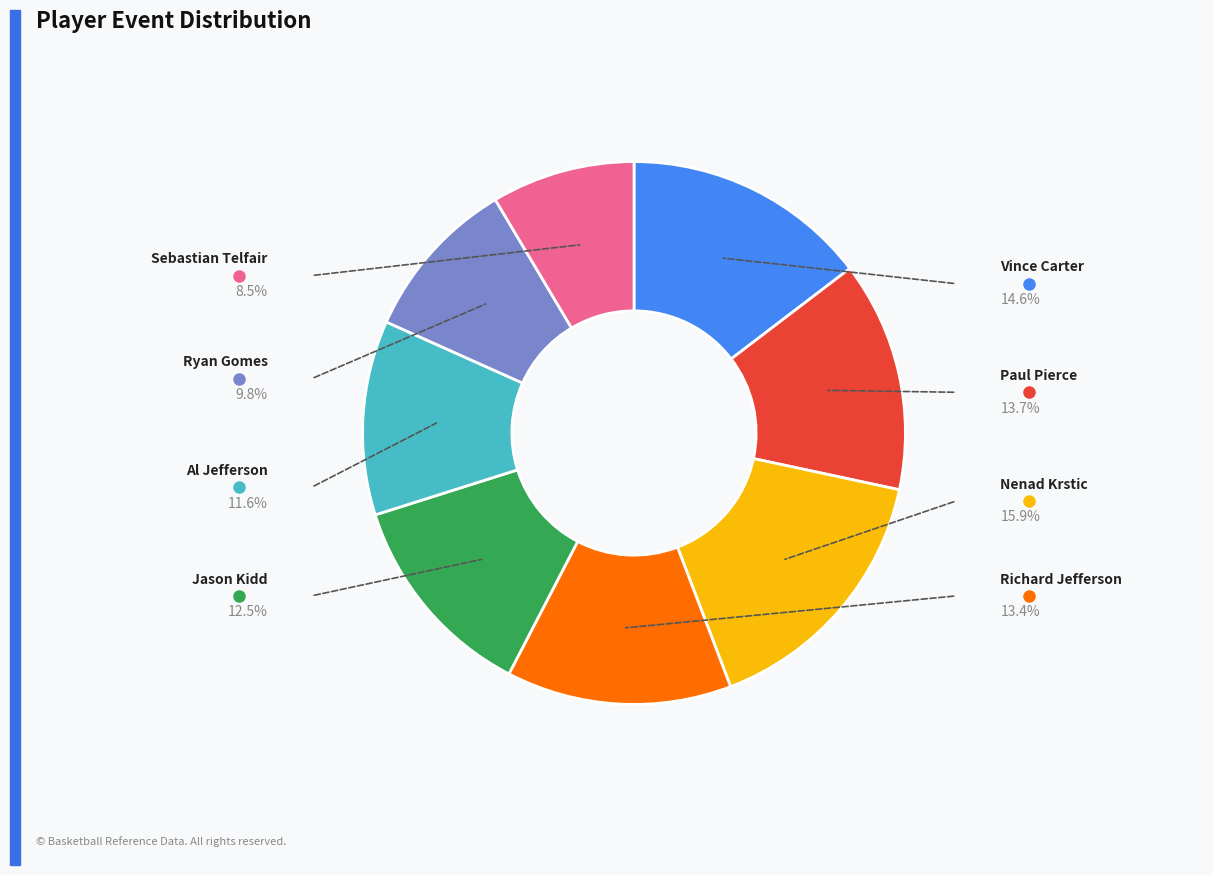

Which category has the smallest portion of the pie?

Sebastian Telfair